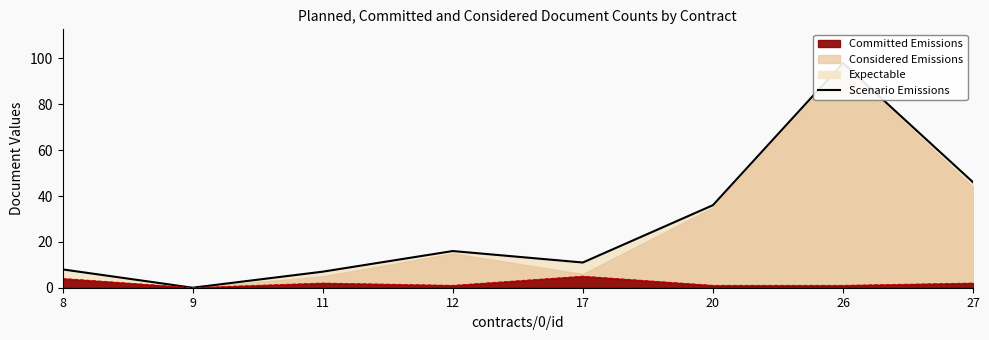

What is the change in value from 20 to 26?

+62